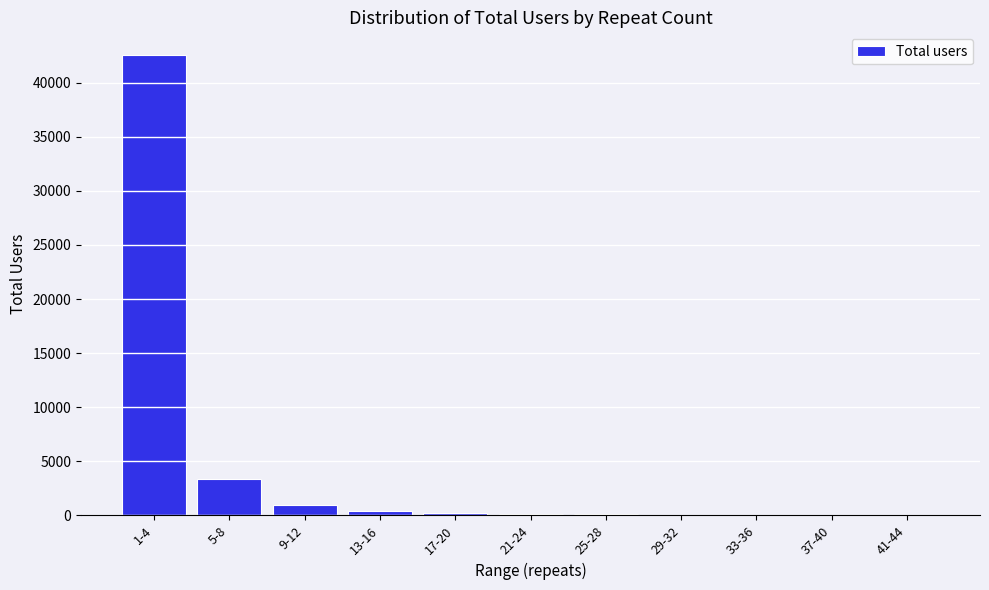

What is the sum of all values?

47903